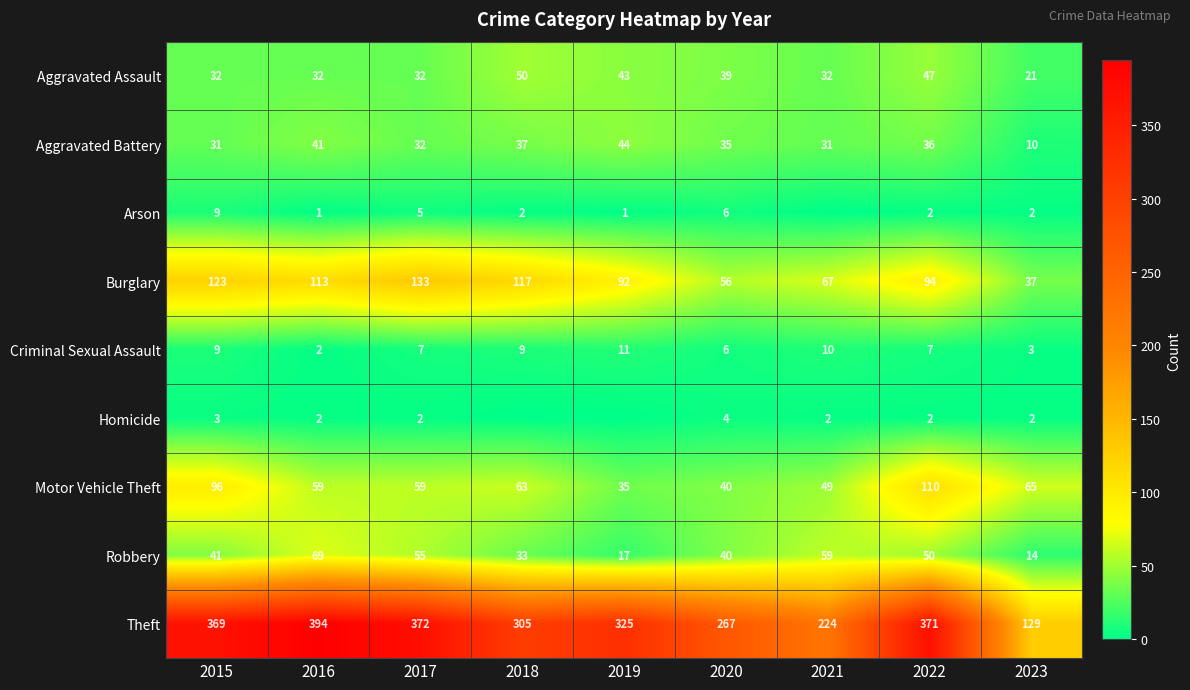

What is the sum of all Burglary values?

832